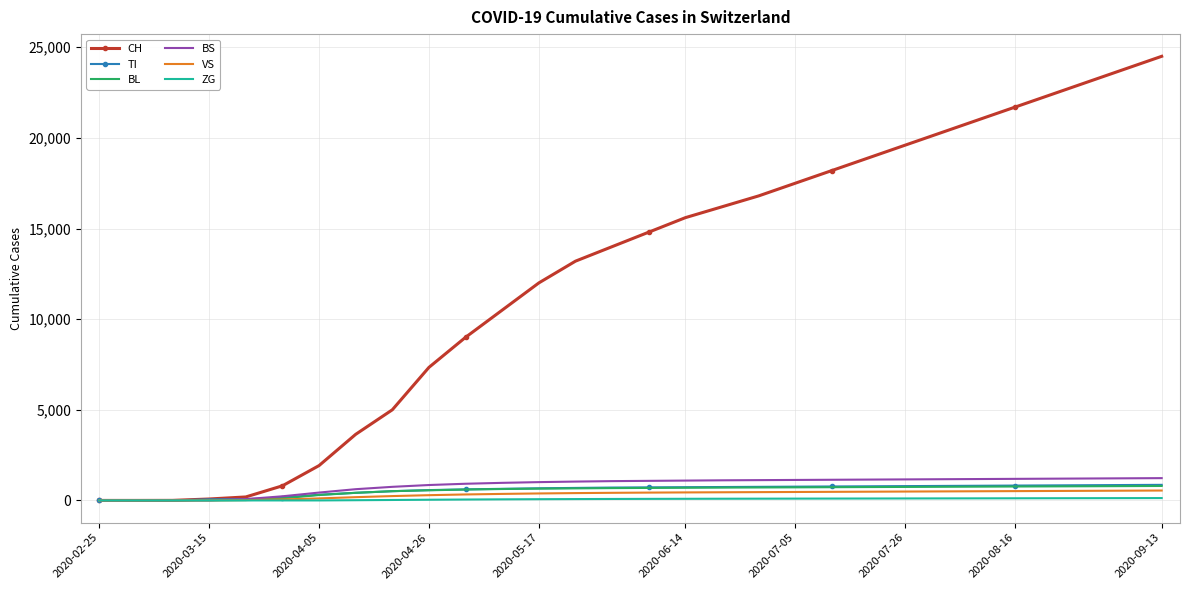

Which series has the widest spread of values?

CH